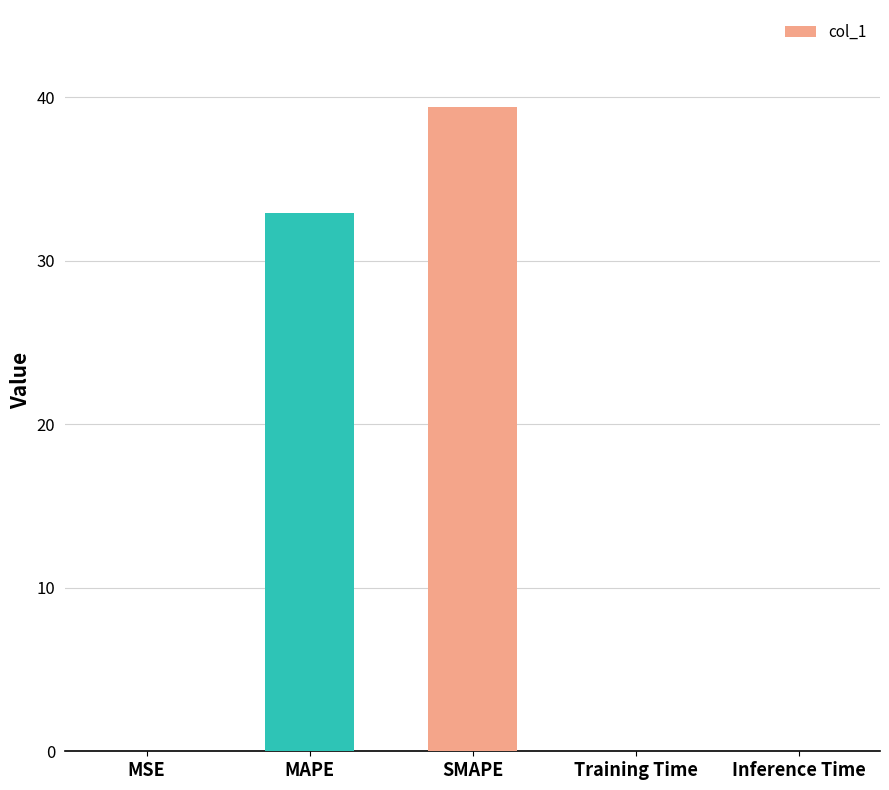

Are the bars horizontal?

No